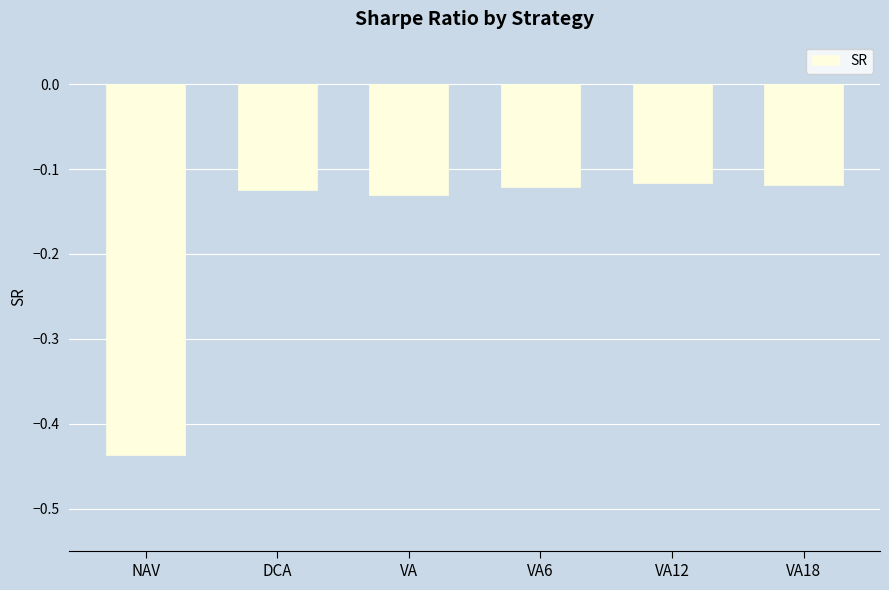

What is the label of the 3rd bar from the left?

VA